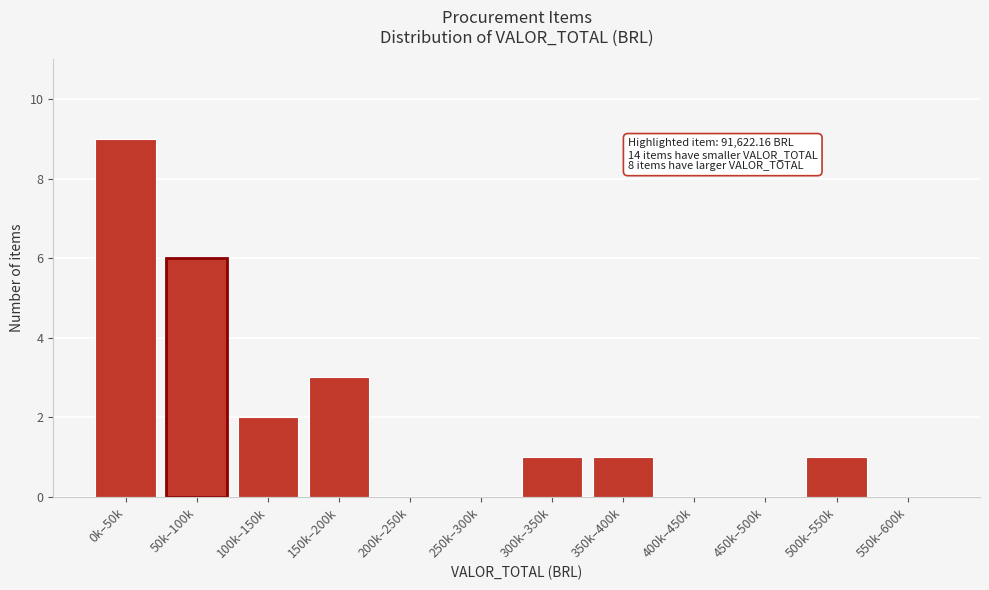

Reading left to right, list all the values displayed in this chart.

0k–50k=9	50k–100k=6	100k–150k=2	150k–200k=3	200k–250k=0	250k–300k=0	300k–350k=1	350k–400k=1	400k–450k=0	450k–500k=0	500k–550k=1	550k–600k=0